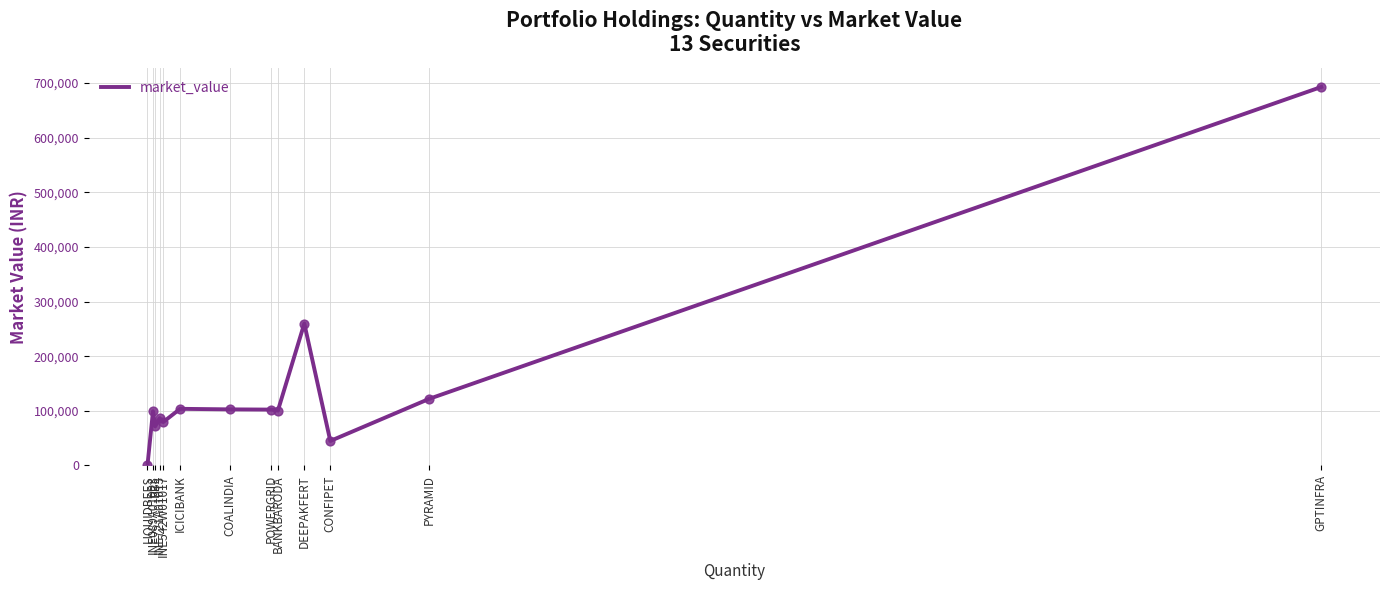

Between LIQUIDBEES and ICICIBANK, which is larger?

ICICIBANK